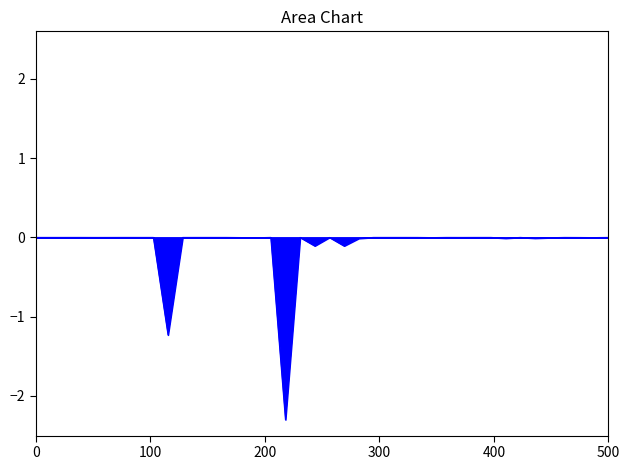

What is the minimum value shown in the chart?

-2.3